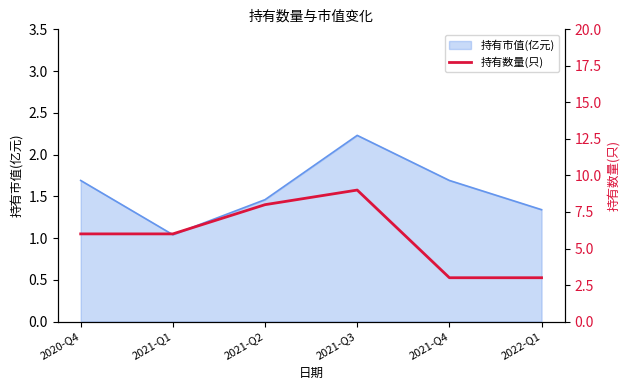

Does the chart have visible grid lines?

No